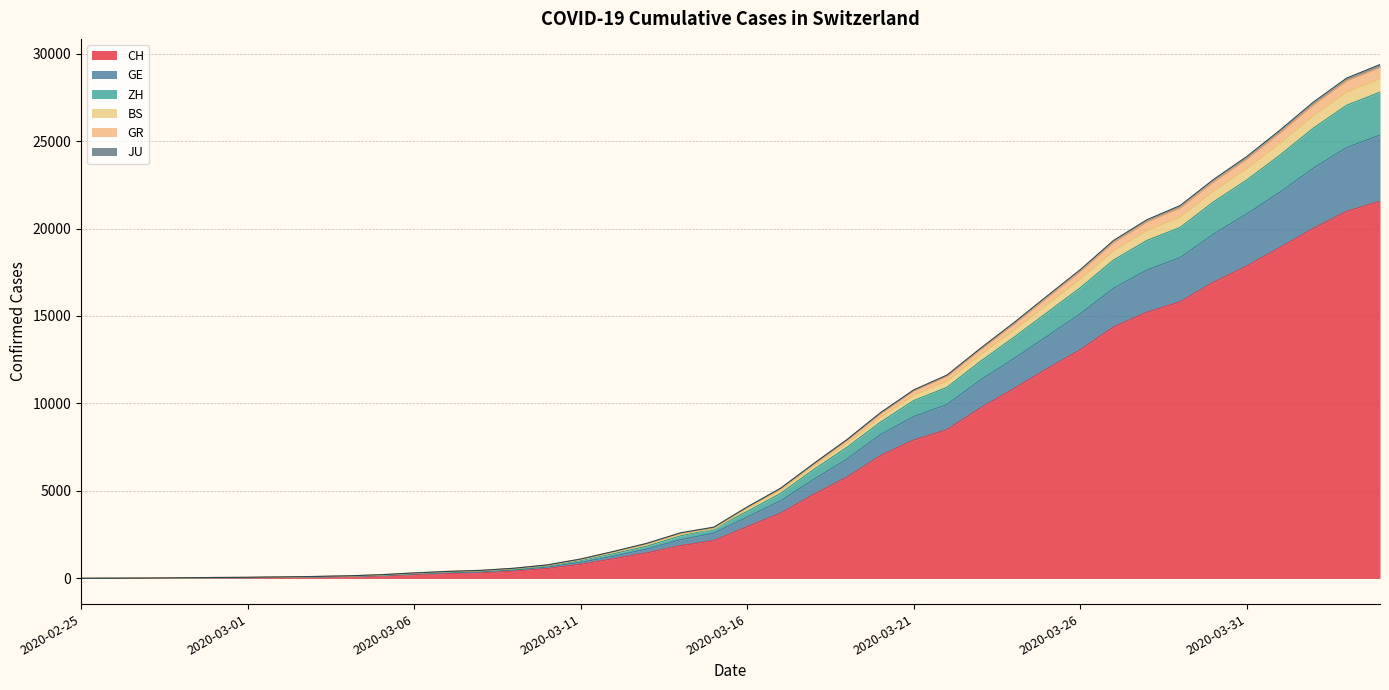

The JU series shows 2076 at 2020-03-16. True or false?

False